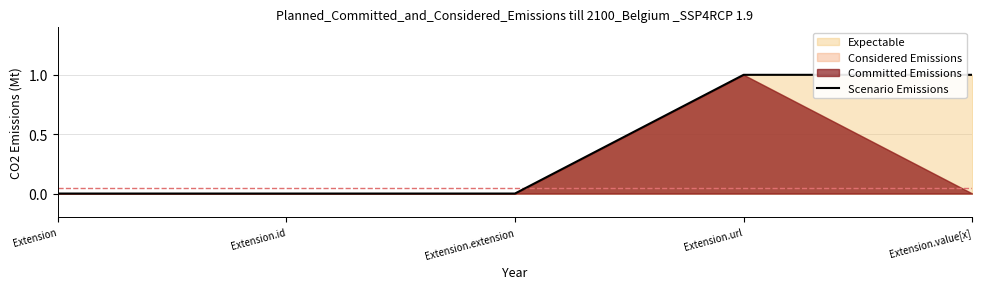

How many lines are shown in the chart?

1